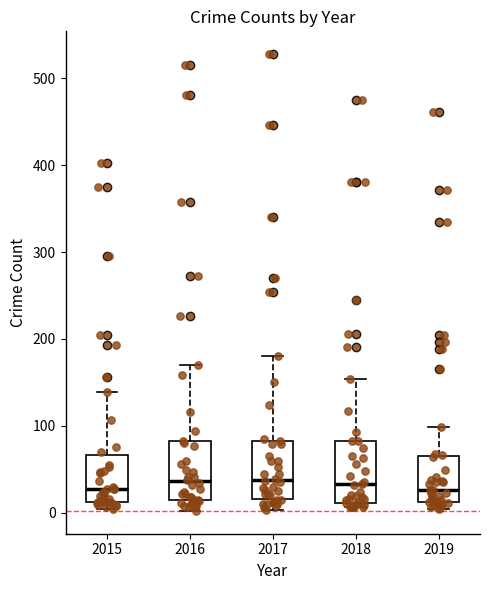

Reading left to right, read every box against the y-axis: the position of its median line, the range the box covers, and the ends of its whiskers. The values are not printed on the chart, so give them approximately, as read against the axis.

2015: median 30, box 10 to 70, whiskers 0 to 140
2016: median 40, box 10 to 80, whiskers 0 to 170
2017: median 40, box 20 to 80, whiskers 0 to 180
2018: median 30, box 10 to 80, whiskers 10 (just below the box's lower edge) to 150
2019: median 30, box 10 to 70, whiskers 0 to 100